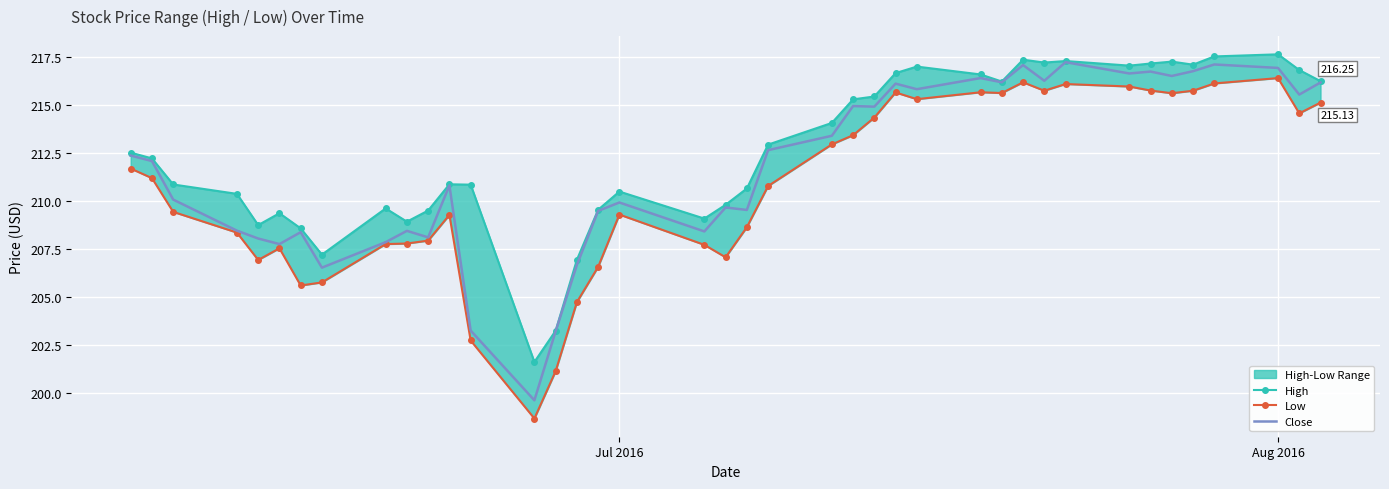

What is the difference between the maximum and minimum values in the Close series?

17.6